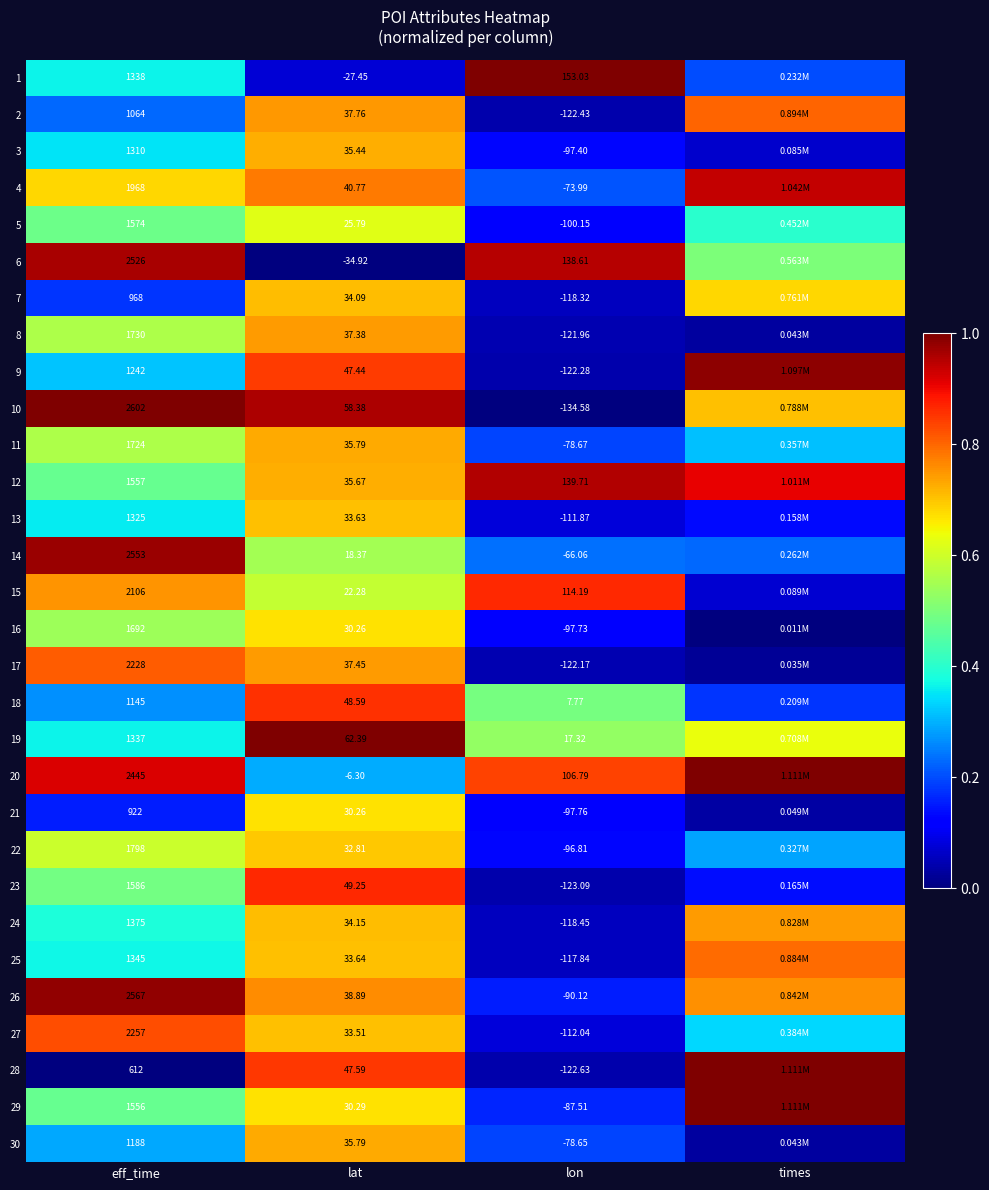

Is the value of 13 at lat greater than the value of 11 at lat?

No